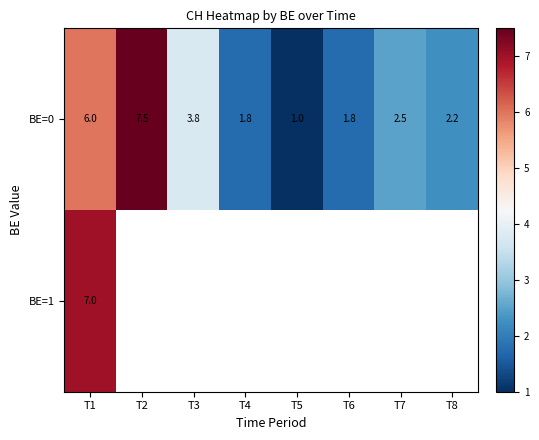

The value of BE=0 at T1 is 6.0. True or false?

True